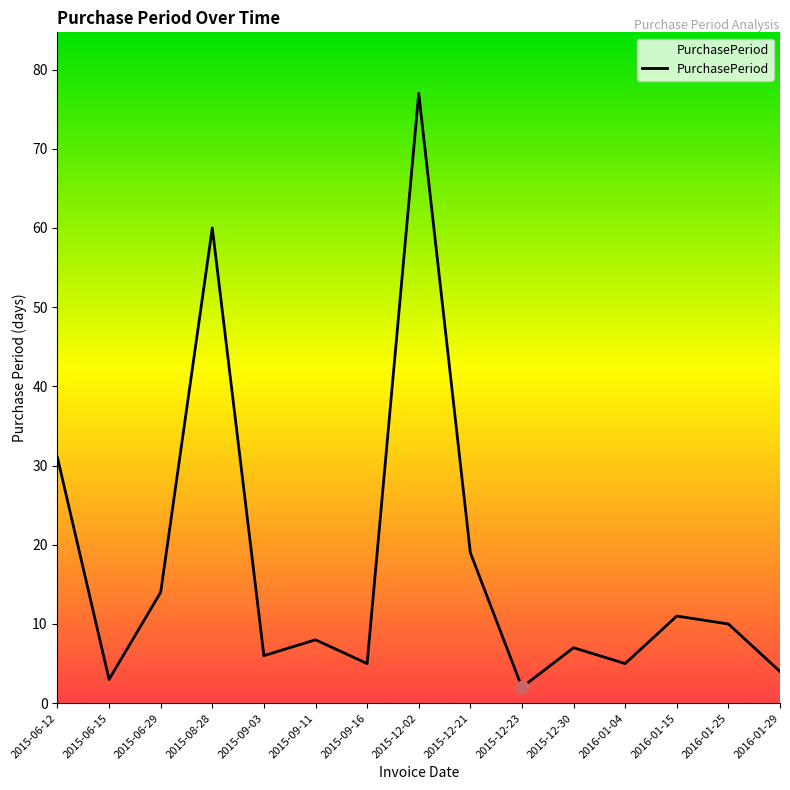

Which has a higher value, 2015-12-30 or 2015-09-03?

2015-12-30